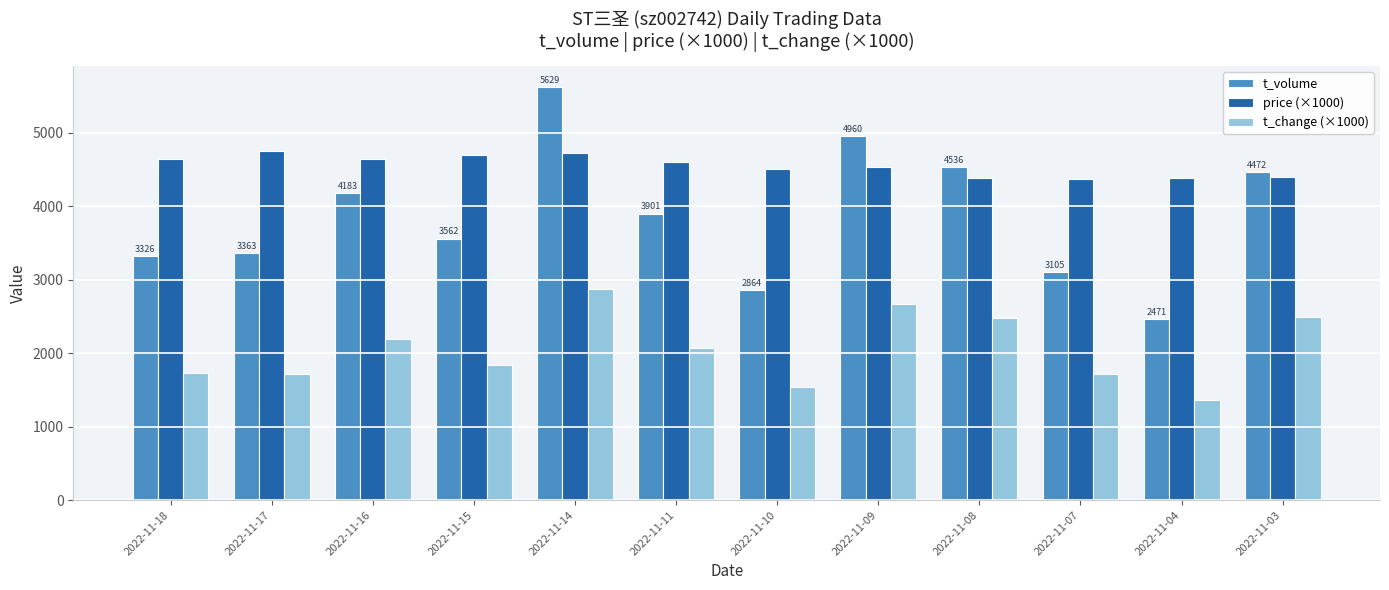

How many data points in t_change (×1000) are less than 2070?

6